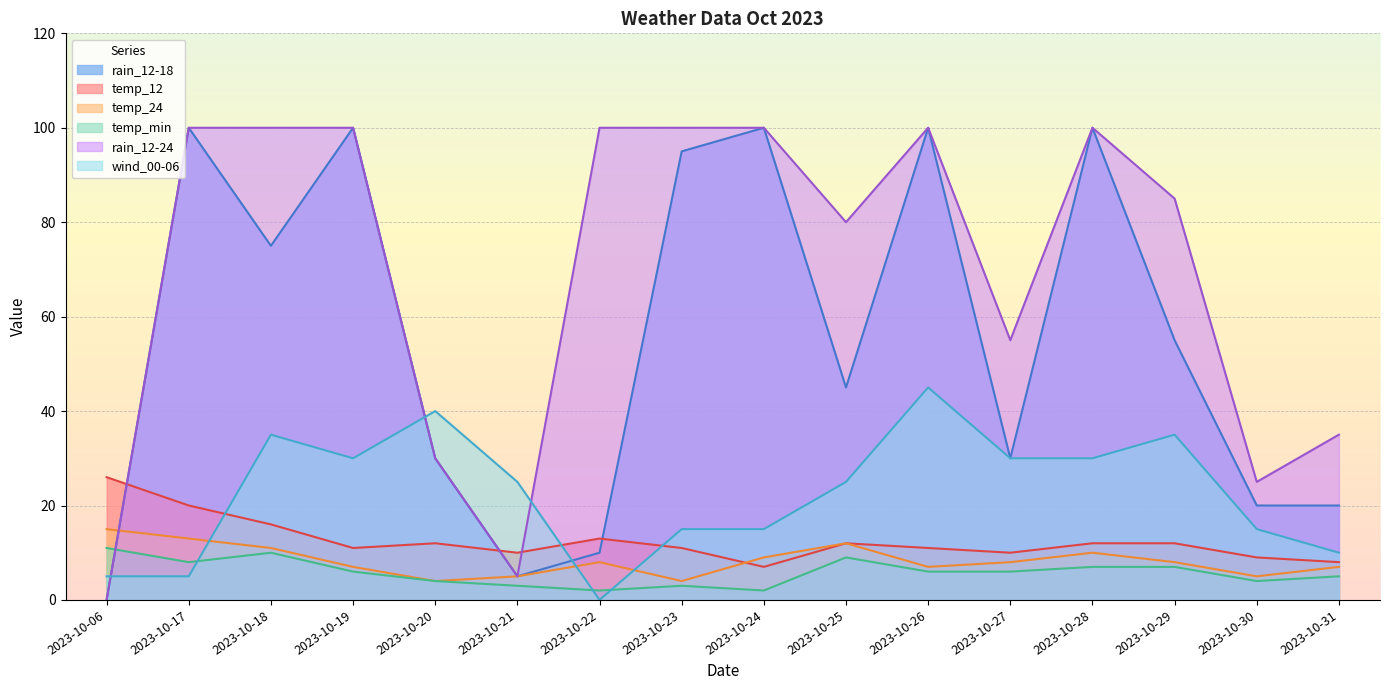

The temp_24 series shows 7 at 2023-10-19. True or false?

True